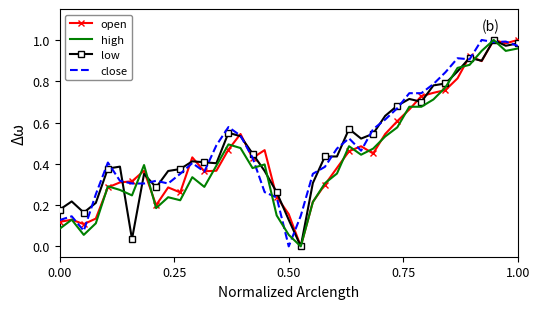

What is the difference between the maximum and minimum values in the open series?

1.0